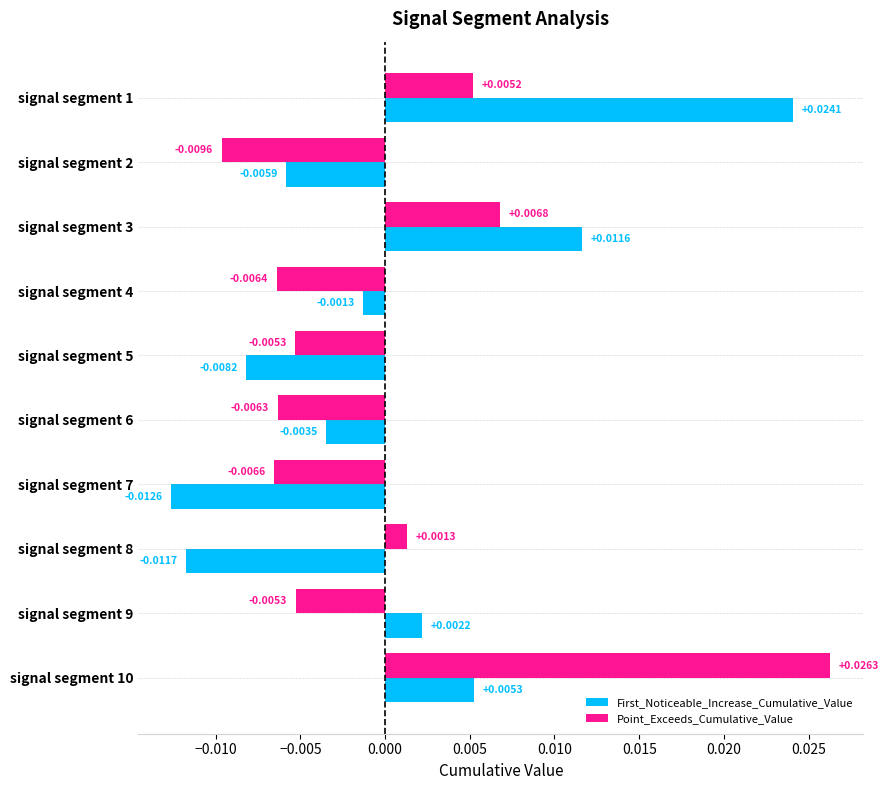

At which category is the sum across all series the highest?

signal segment 10